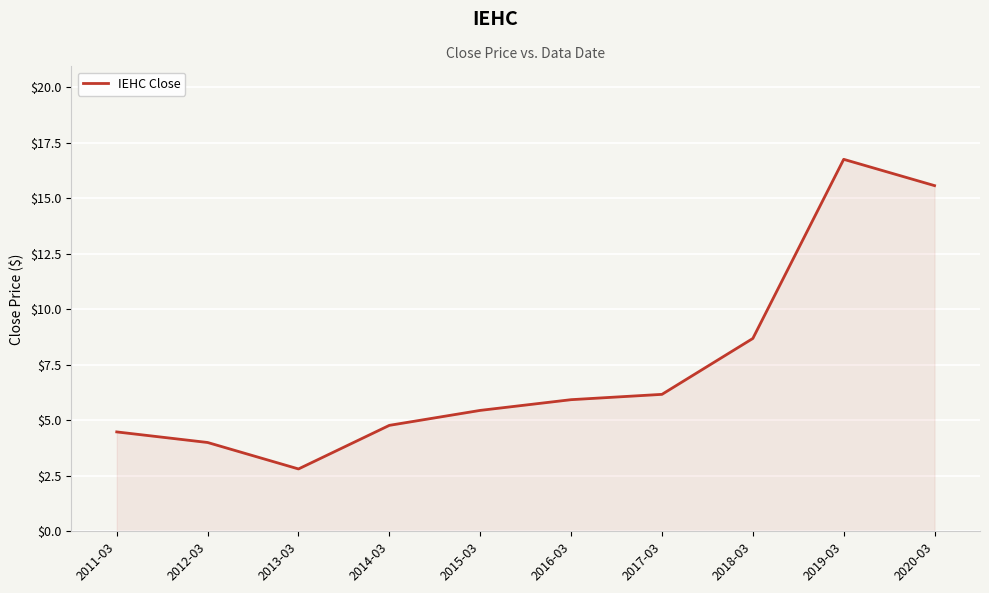

List the labels in order of value, largest first.

2019-03, 2020-03, 2018-03, 2017-03, 2016-03, 2015-03, 2014-03, 2011-03, 2012-03, 2013-03